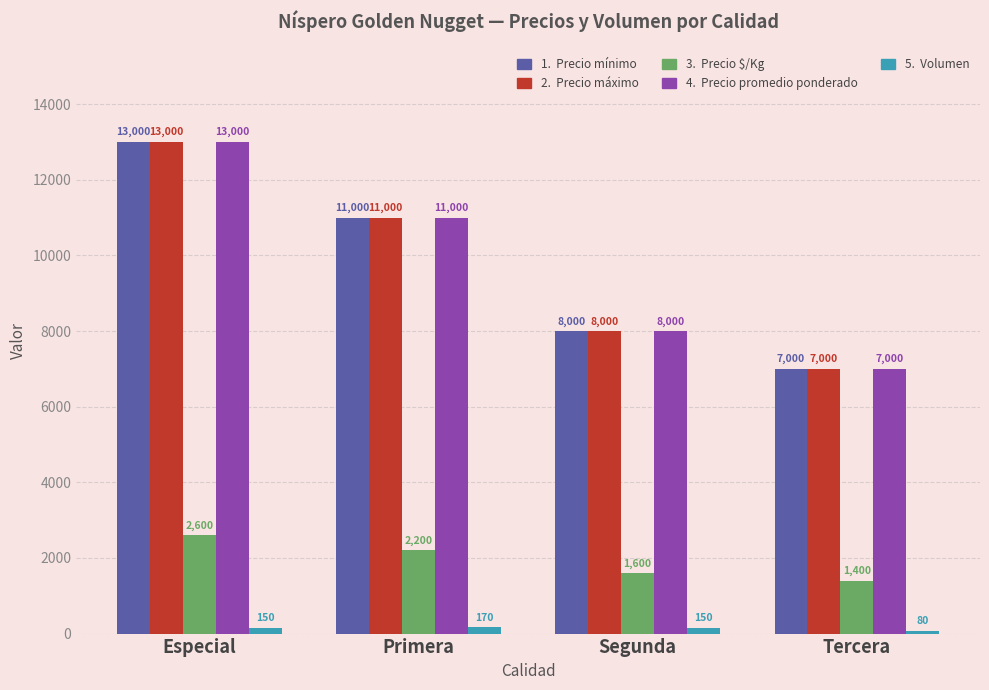

Reading right to left, transcribe all the data shown in this chart.

Precio mínimo: Tercera=7000	Segunda=8000	Primera=11000	Especial=13000
Precio máximo: Tercera=7000	Segunda=8000	Primera=11000	Especial=13000
Precio $/Kg: Tercera=1400	Segunda=1600	Primera=2200	Especial=2600
Precio promedio ponderado: Tercera=7000	Segunda=8000	Primera=11000	Especial=13000
Volumen: Tercera=80	Segunda=150	Primera=170	Especial=150